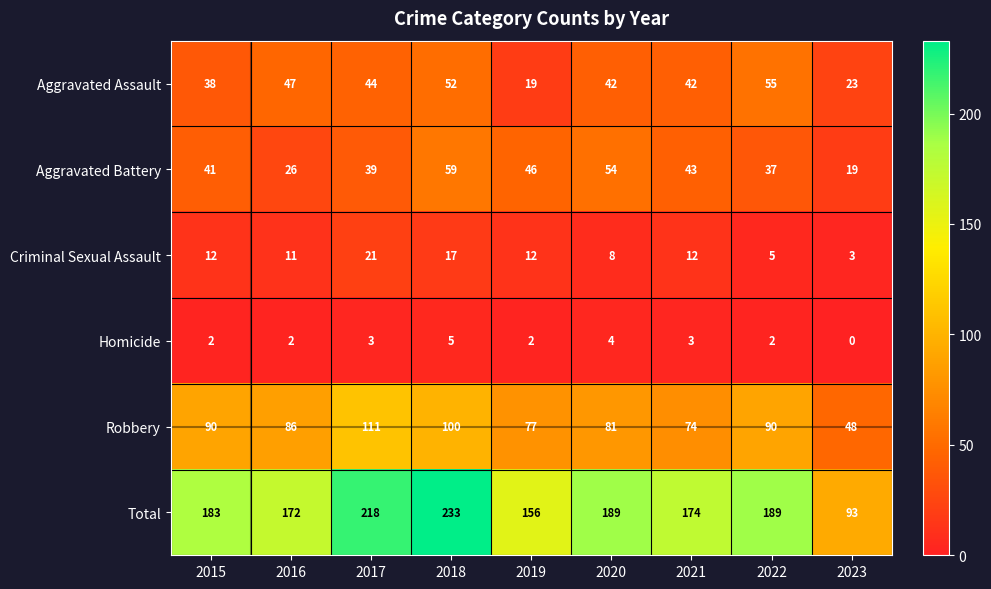

Rank the series at 2019 from highest to lowest value.

Total, Robbery, Aggravated Battery, Aggravated Assault, Criminal Sexual Assault, Homicide